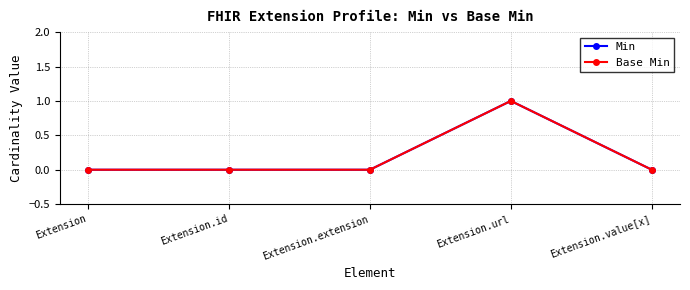

Does the chart have visible grid lines?

Yes